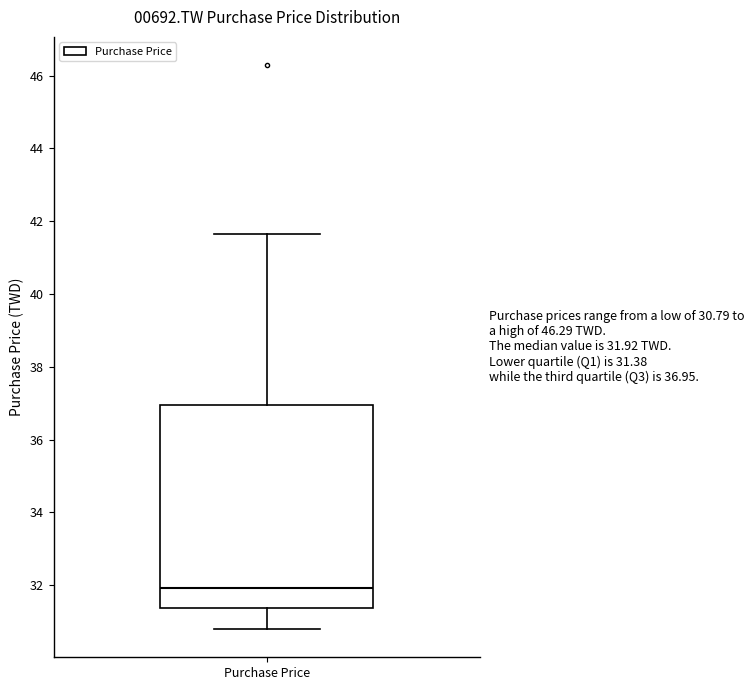

Where does the lower whisker of the box for Purchase Price end on the y-axis? The values are not printed on the chart, so give them approximately, as read against the axis.

30.8